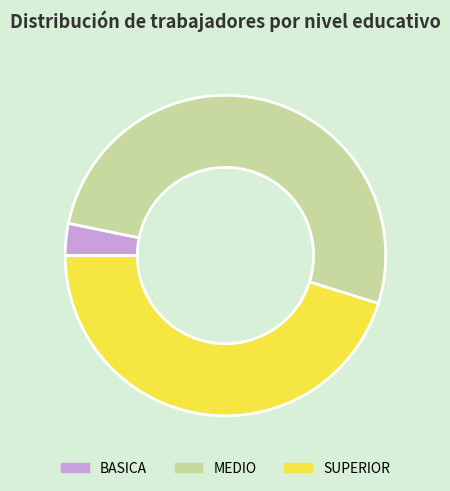

Is it true that SUPERIOR is 45% of the pie?

True